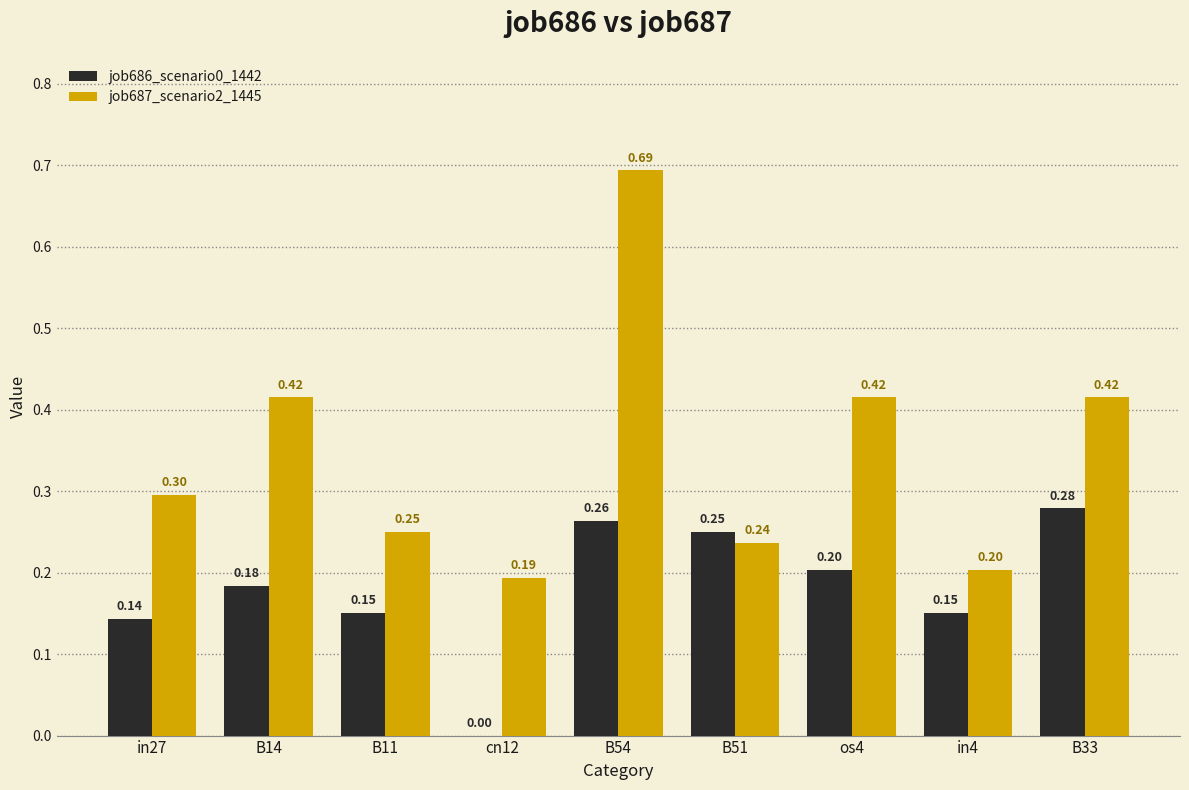

Is the value of job686_scenario0_1442 at B11 greater than the value of job687_scenario2_1445 at B33?

No